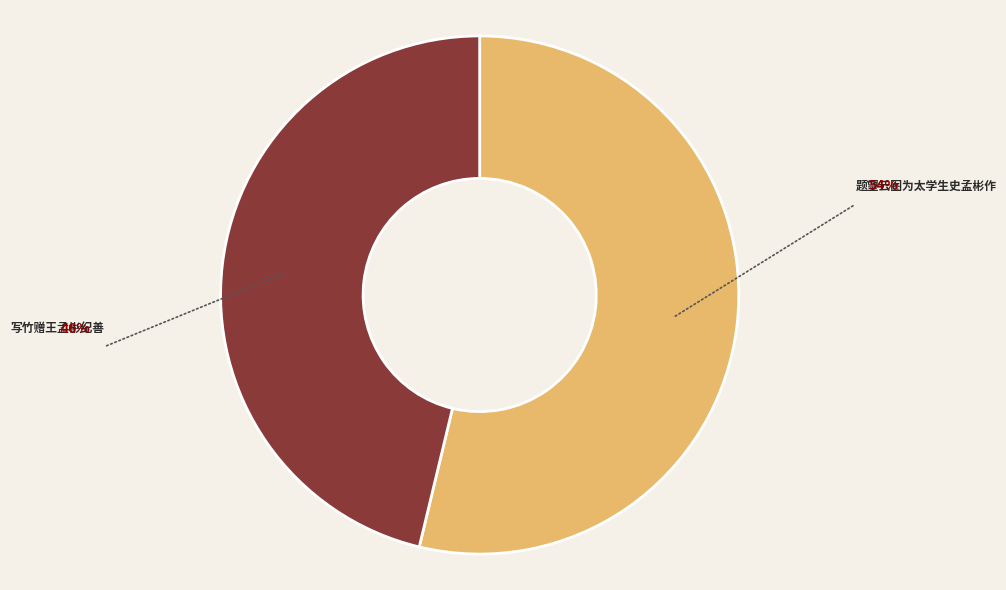

Combined, do 题望云图为太学生史孟彬作 and 写竹赠王孟彬纪善 account for over 50%?

Yes